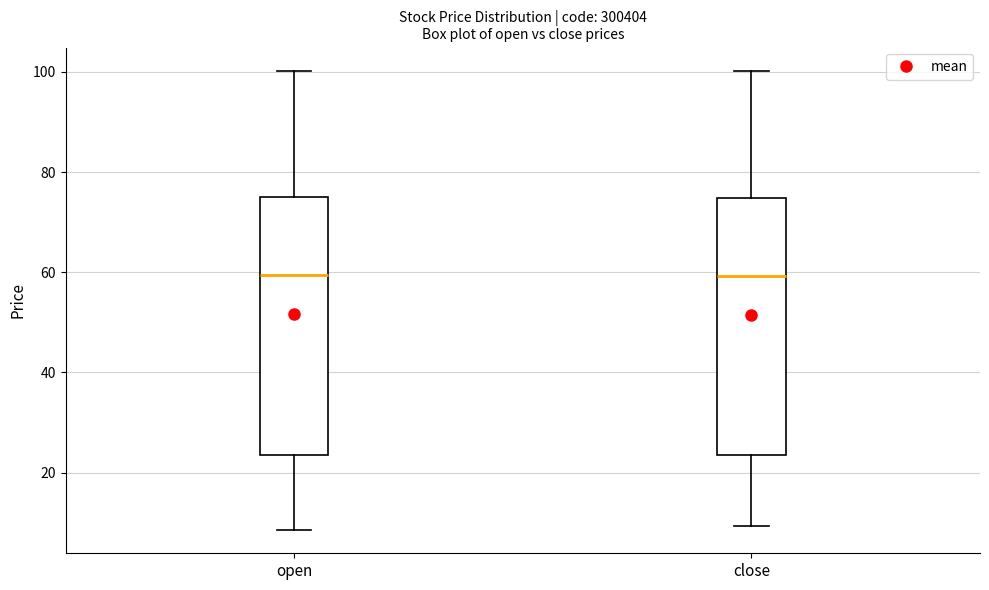

Reading left to right, transcribe this box plot: for each box, give where its median line is, the range the box spans, and where its two whiskers end, as read against the y-axis. The values are not printed on the chart, so give them approximately, as read against the axis.

open: median 60, box 24 to 76, whiskers 8 to 100
close: median 60, box 24 to 74, whiskers 10 to 100